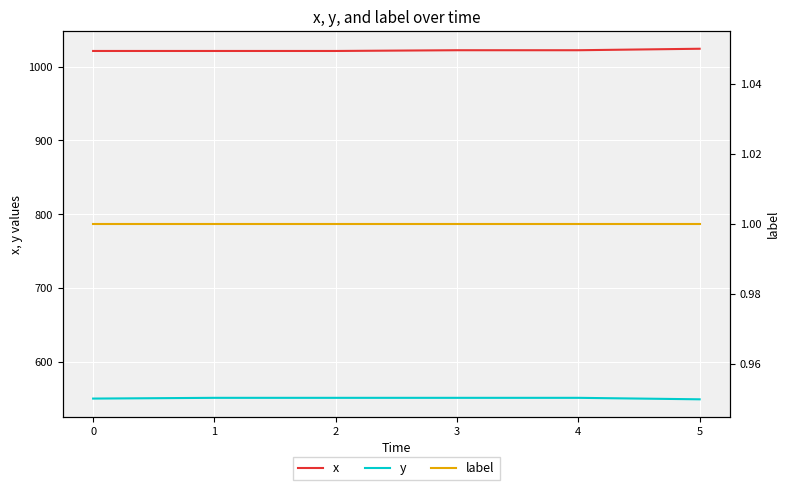

What is the value of the x point at the 6th from the left?

1024